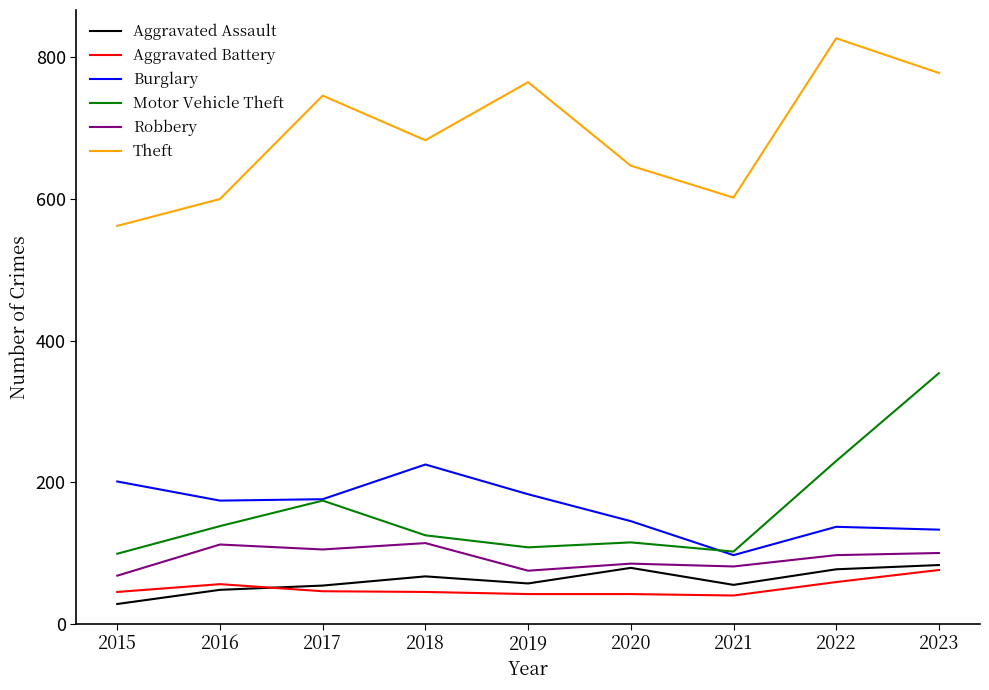

What is the total value across all series at 2022?

1427